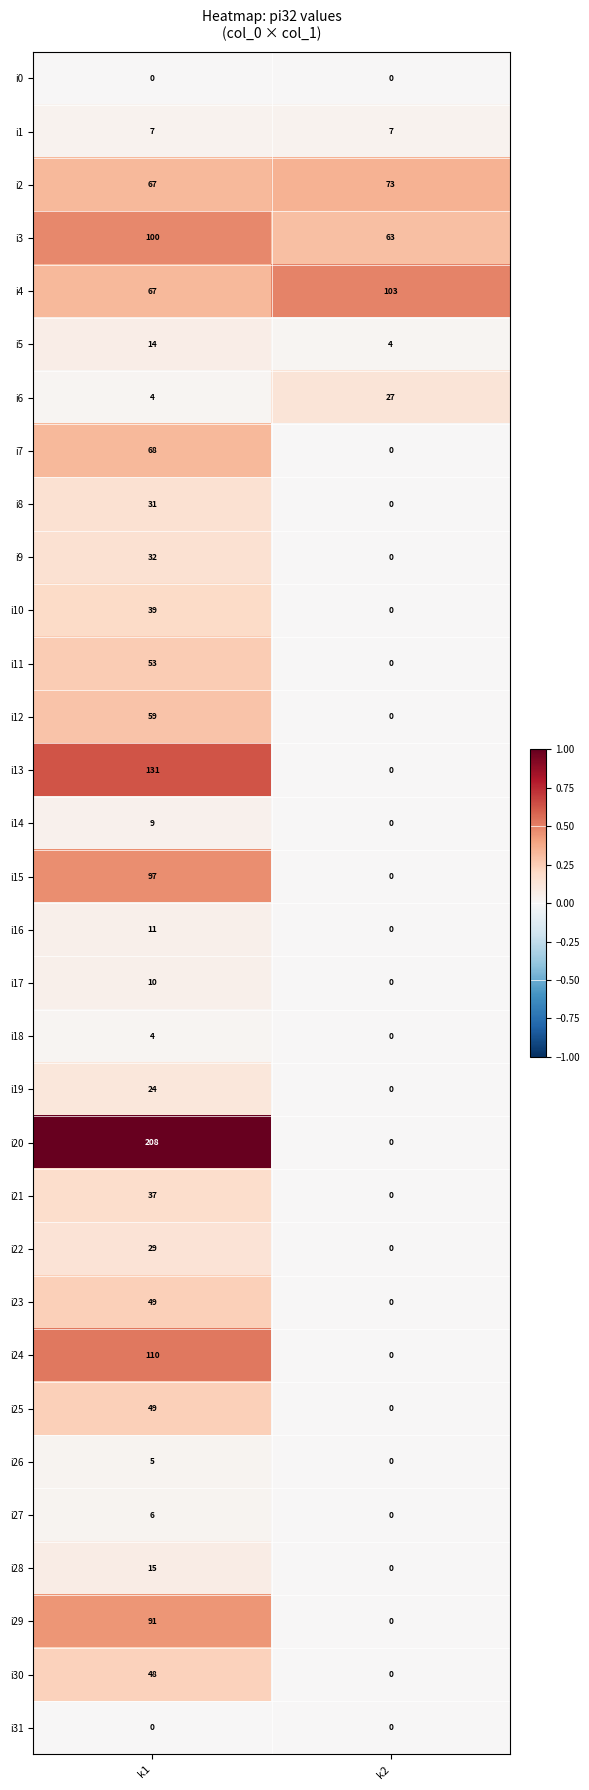

At which category is the sum across all series the highest?

k1